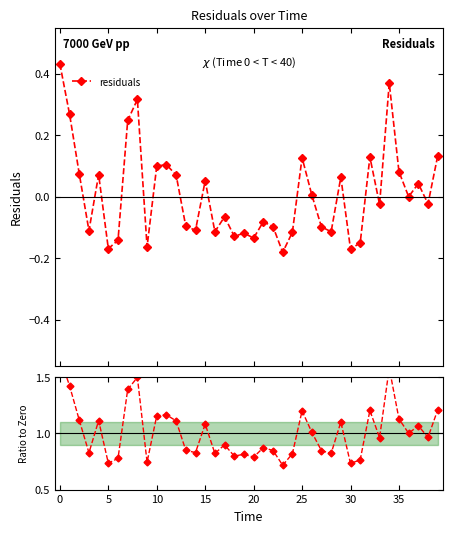

How many values in the residuals series exceed 0?

18